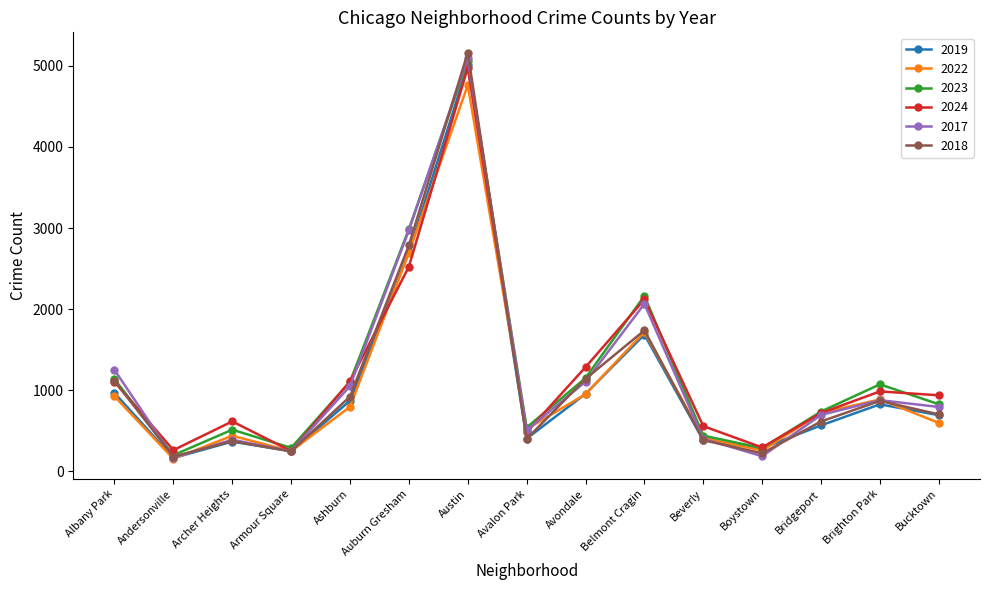

What is the label of the 13th point from the right?

Archer Heights